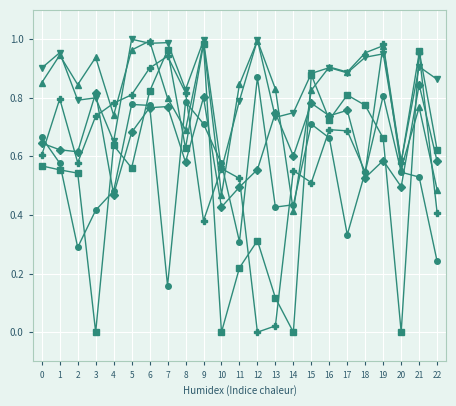

Does the chart display data point markers on the line(s)?

Yes